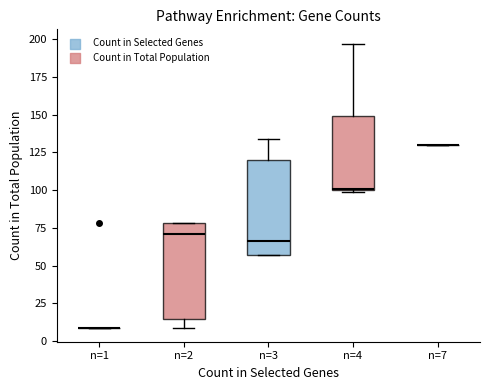

Where does the lower whisker of the box for n=2 end on the y-axis? The values are not printed on the chart, so give them approximately, as read against the axis.

10